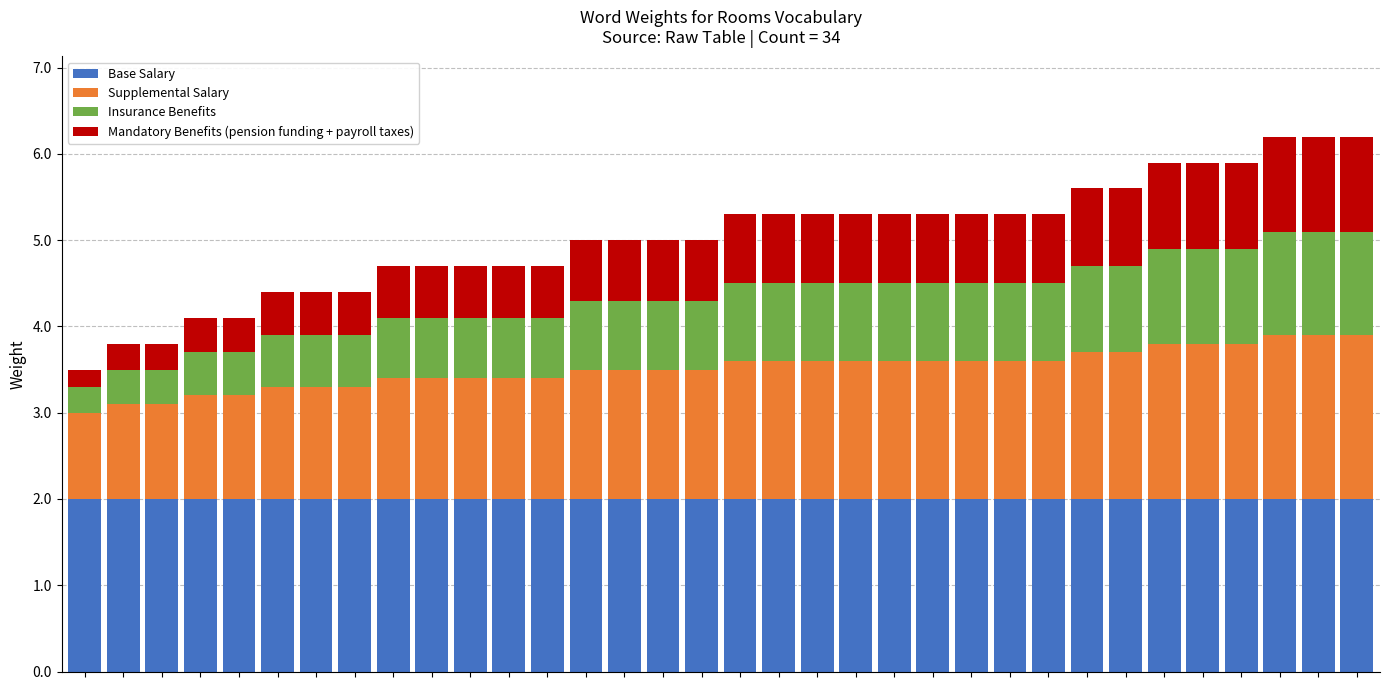

What are all the series names shown in the legend?

Base Salary, Supplemental Salary, Insurance Benefits, Mandatory Benefits (pension funding + payroll taxes)